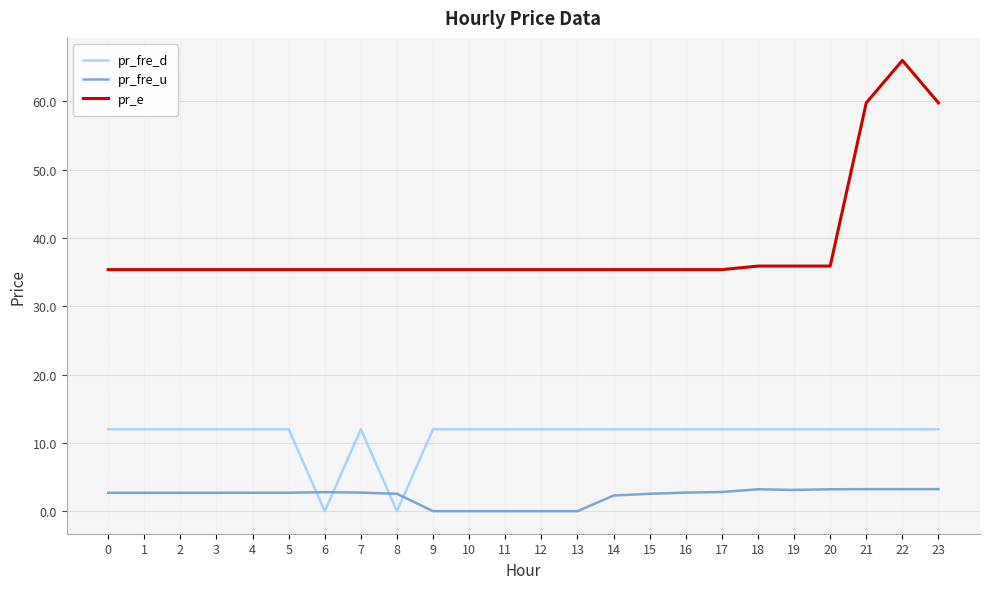

Count the number of data series in this chart.

3